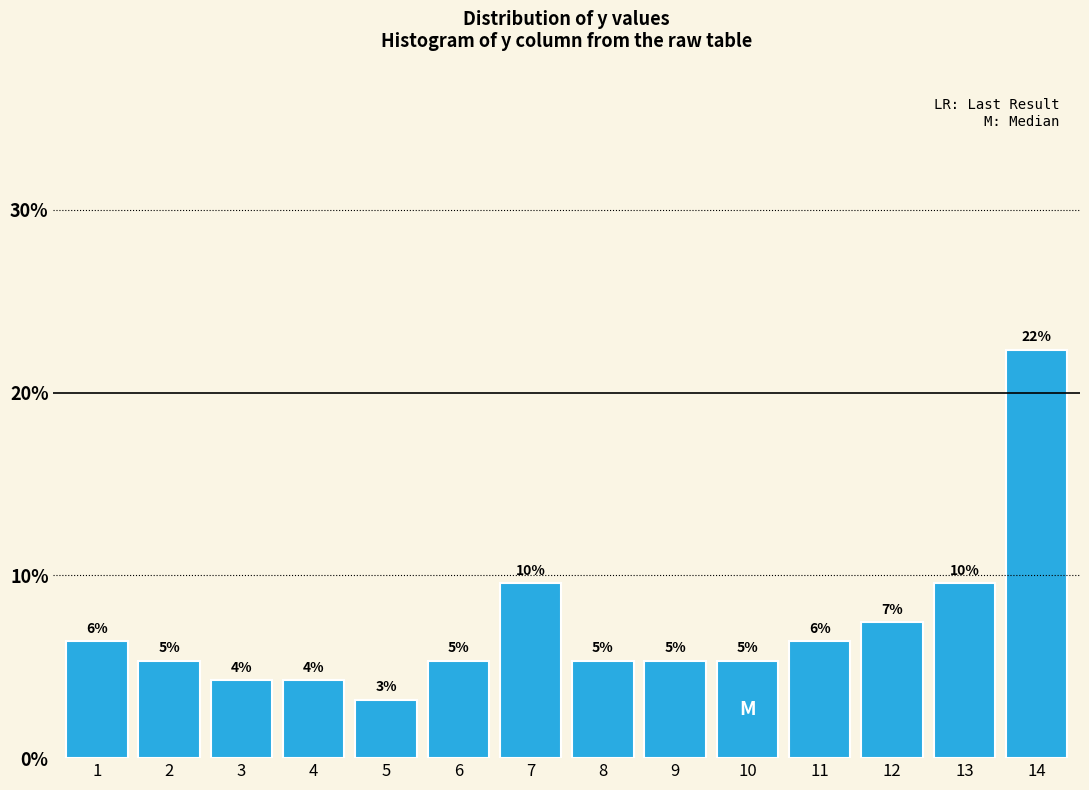

Are the bars horizontal?

No